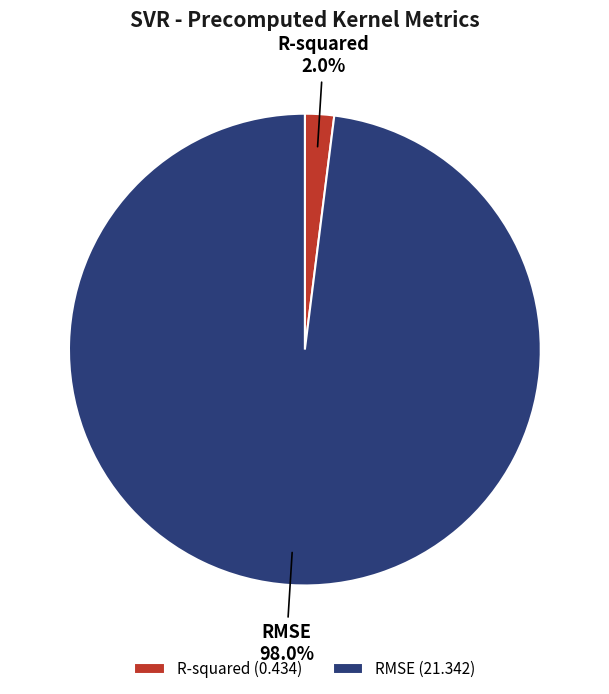

What percentage do RMSE and R-squared together represent?

100.0%